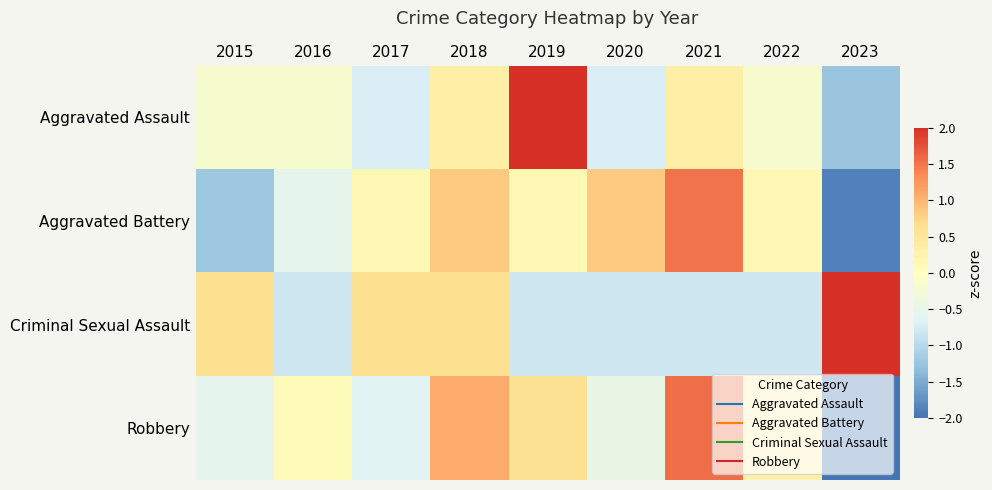

At how many categories does at least one series exceed 0?

9